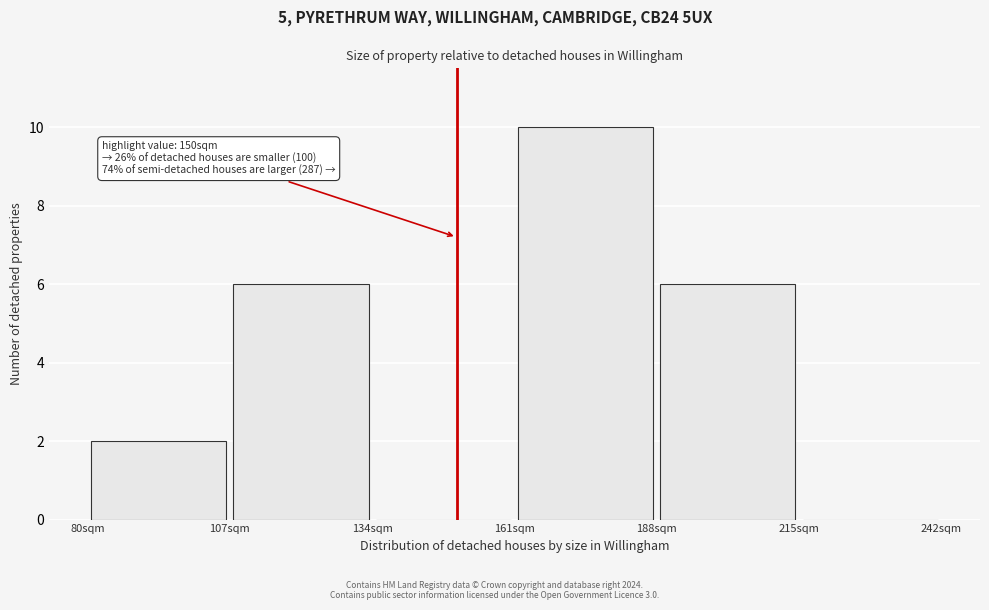

Over which range of the x-axis is the bar tallest?

161 to 188